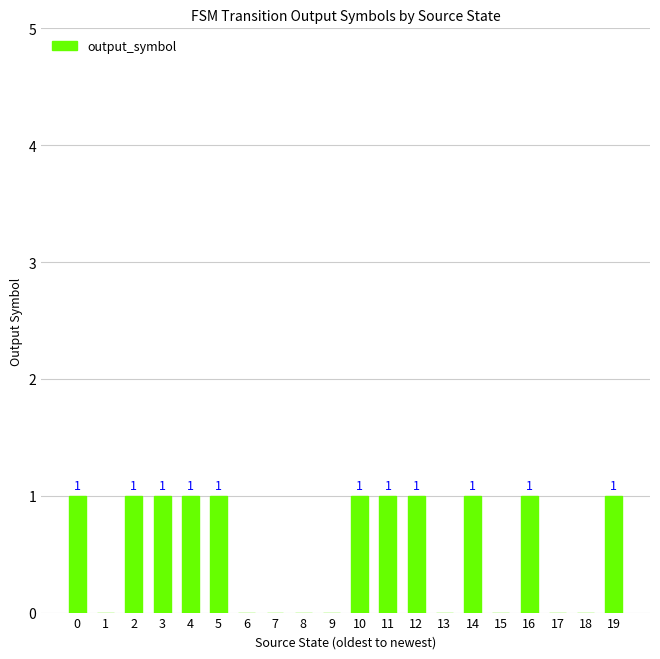

What is the maximum value shown in the chart?

1